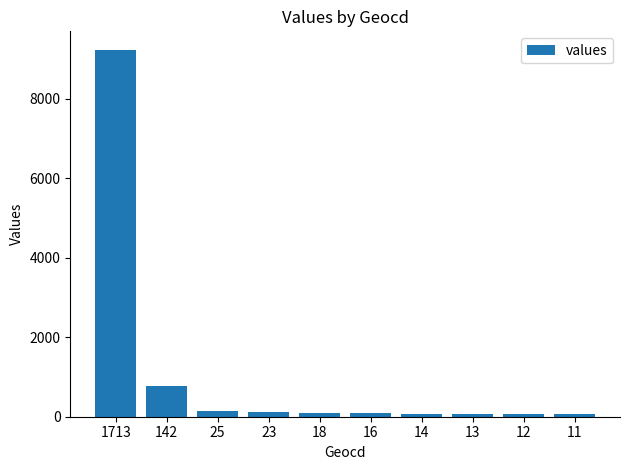

At which category does the chart reach its peak across all series?

1713